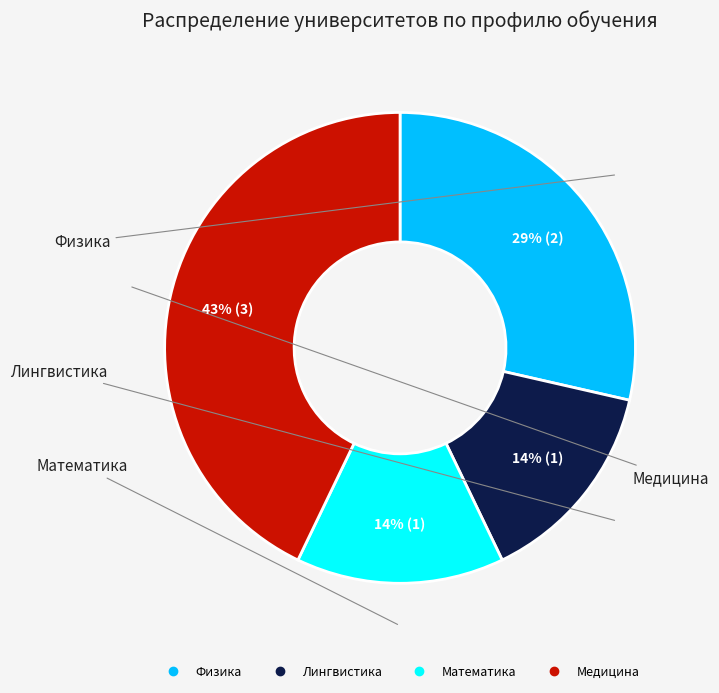

Which slice is the largest?

Медицина